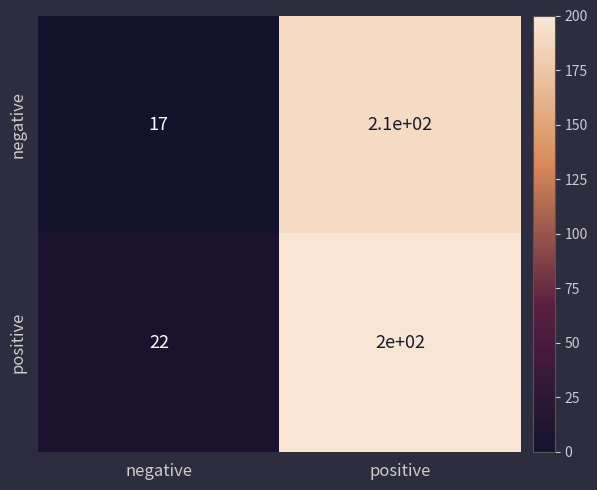

Between negative and positive, which series saw the biggest shift?

negative